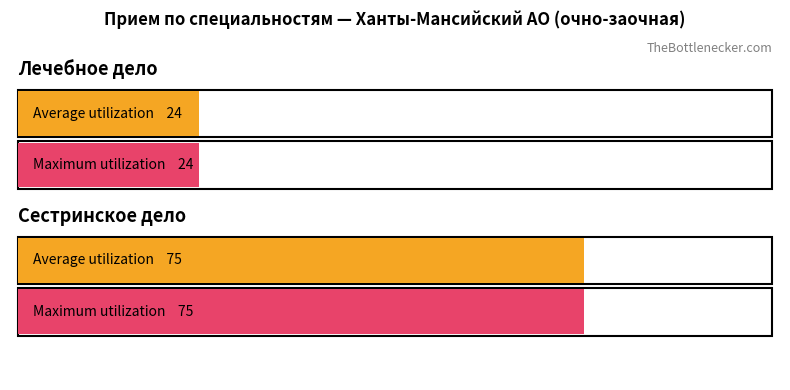

Read the Maximum utilization value at Сестринское дело, to the nearest 10.

80